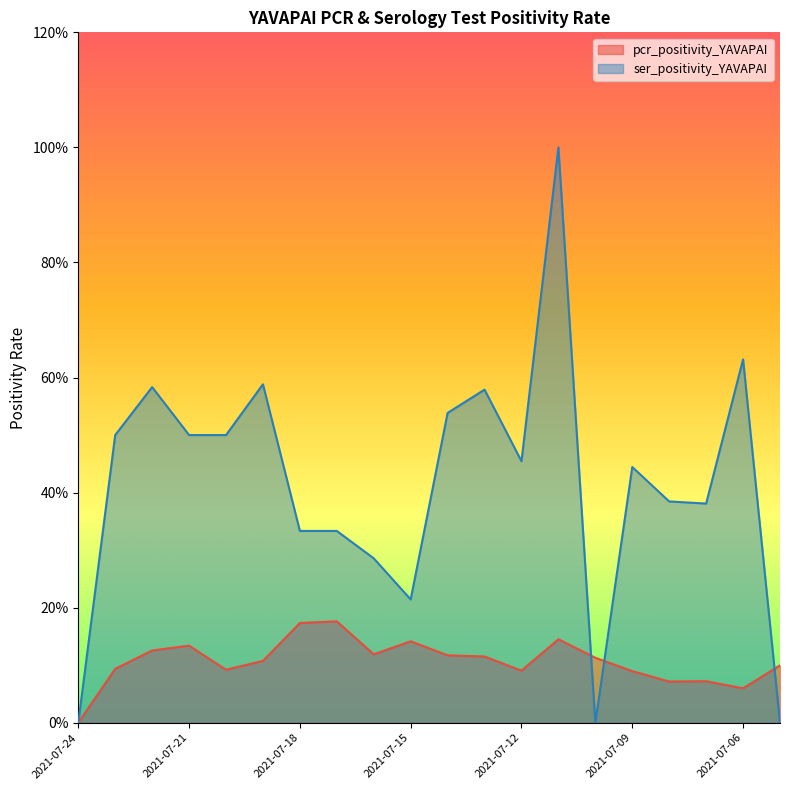

How many distinct data groups are displayed?

2